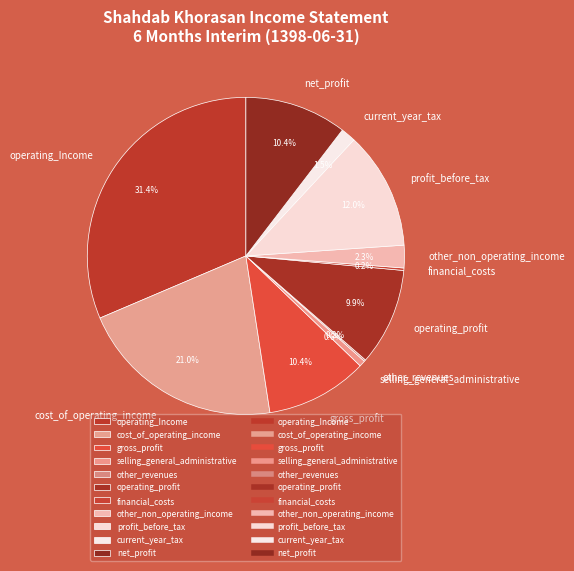

Combined, what portion of the pie is cost_of_operating_income and other_non_operating_income?

23.3%